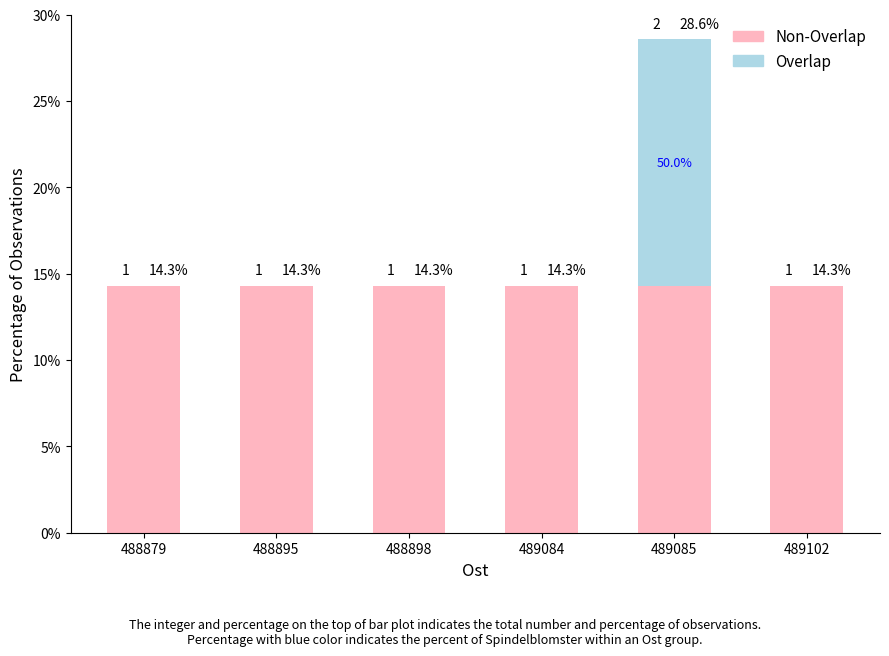

What are all the series names shown in the legend?

Non-Overlap, Overlap